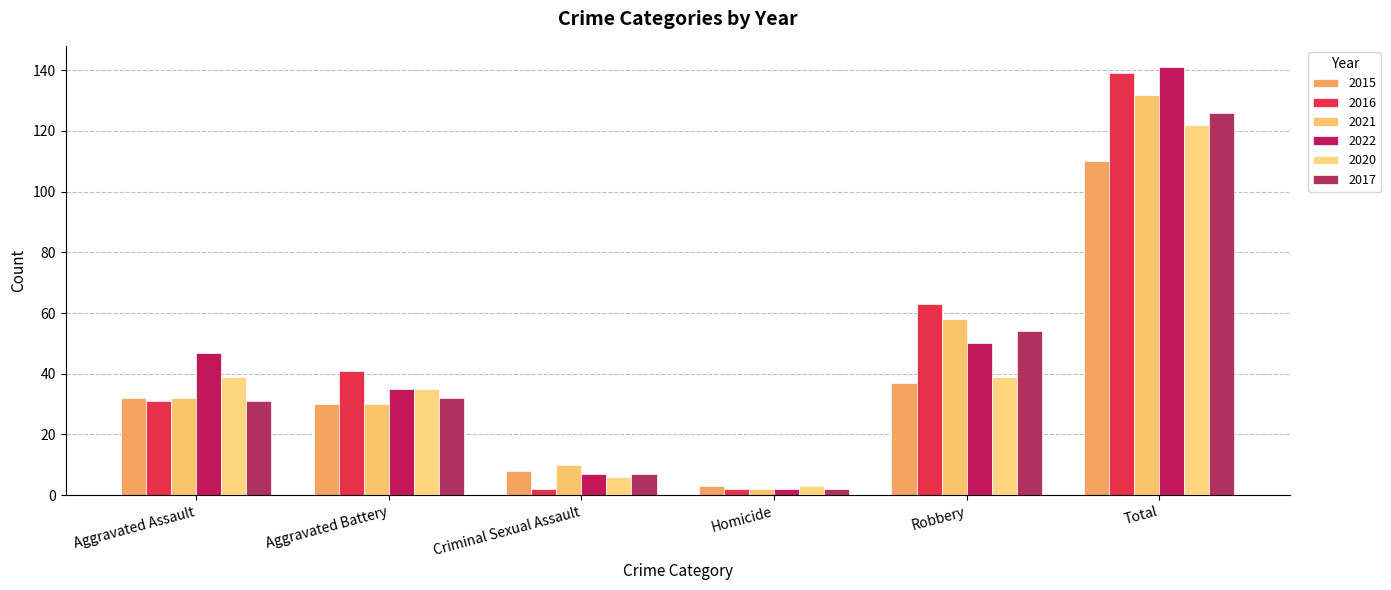

What is the total value across all series at Aggravated Battery?

203